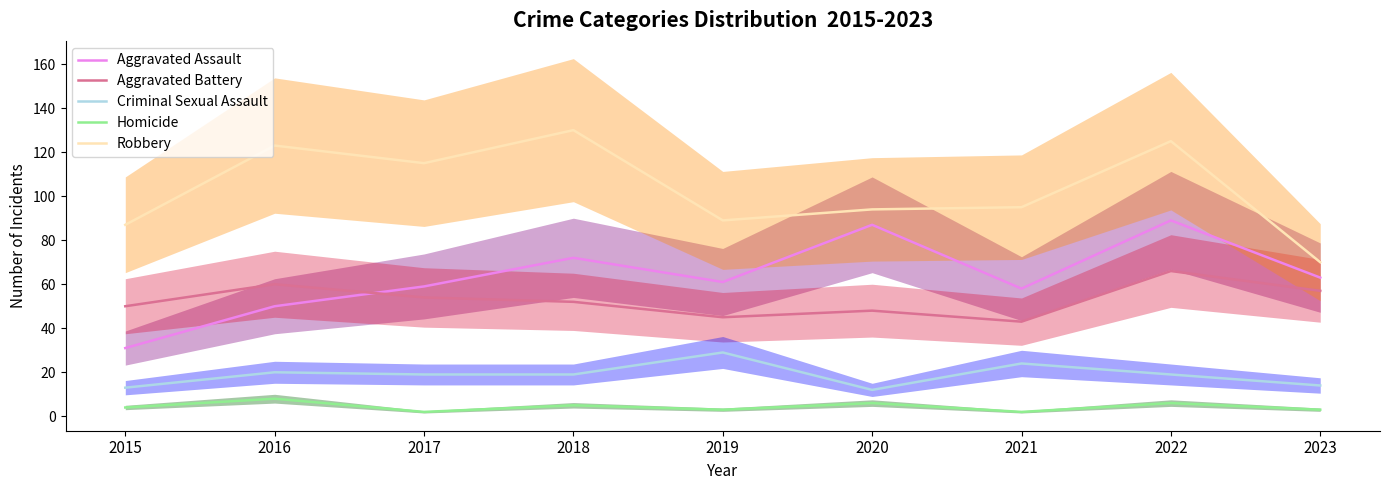

How many data points in Aggravated Battery are above 52?

4